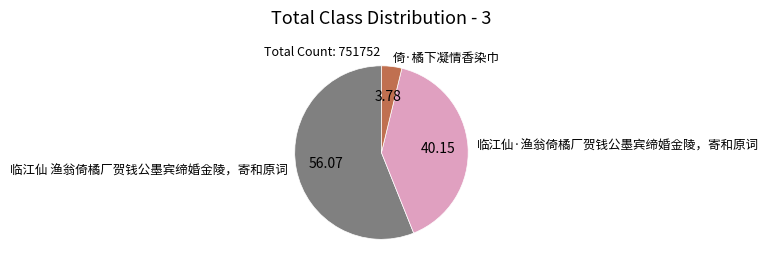

Which slice is the smallest?

倚·橘下凝情香染巾